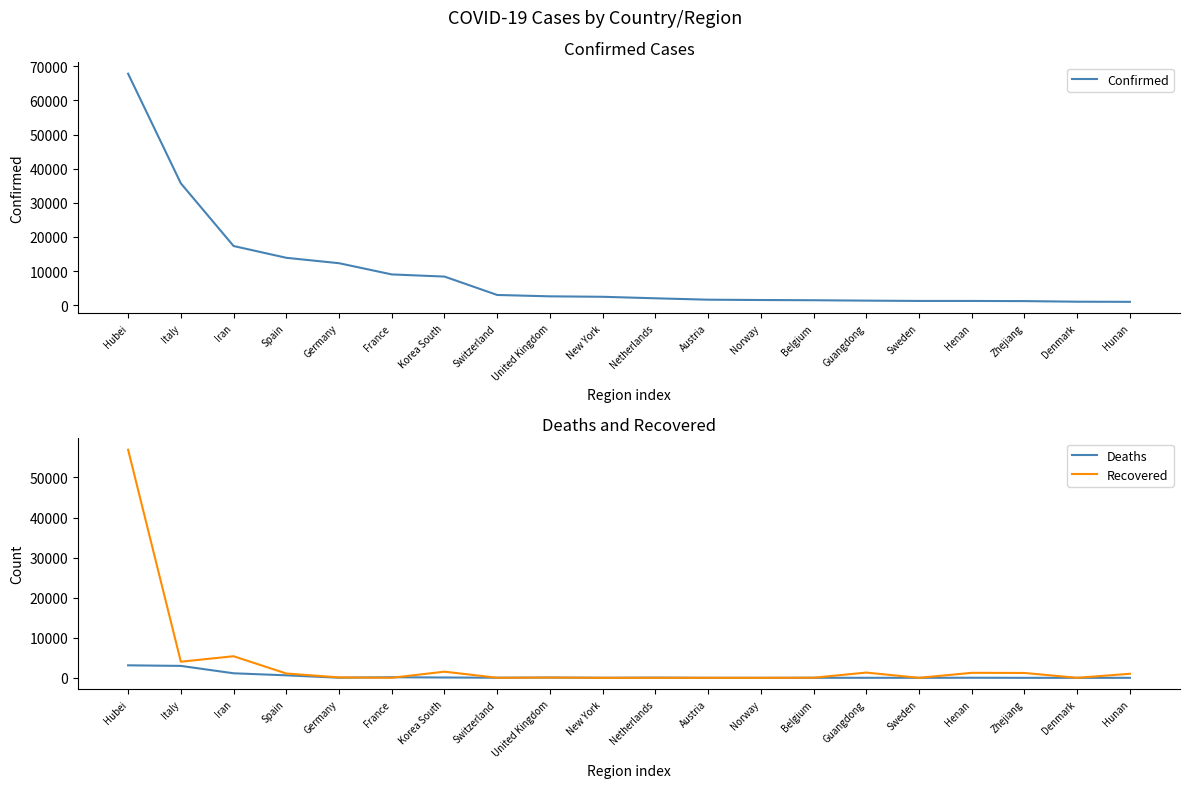

At which category does the chart reach its minimum across all series?

New York